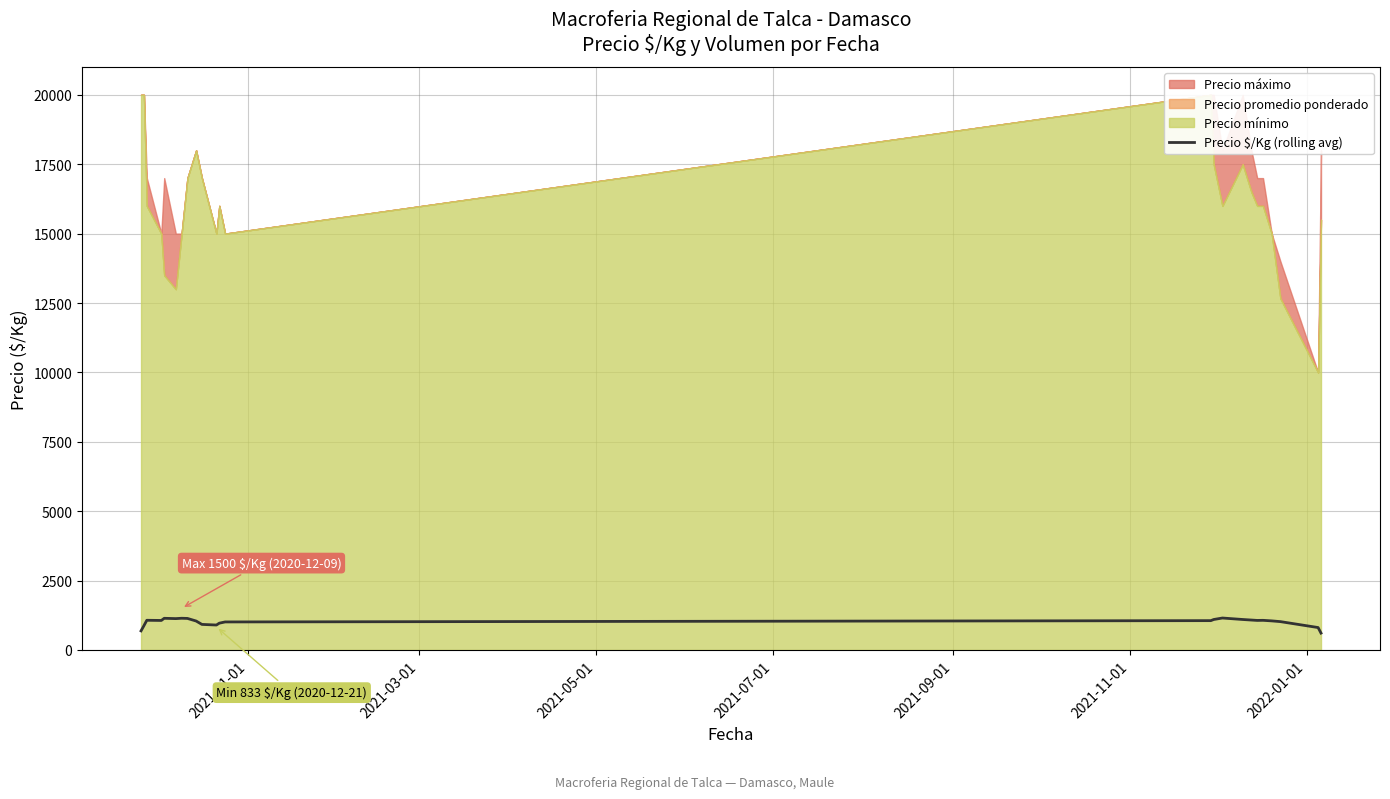

What is the smallest value displayed?

608.8